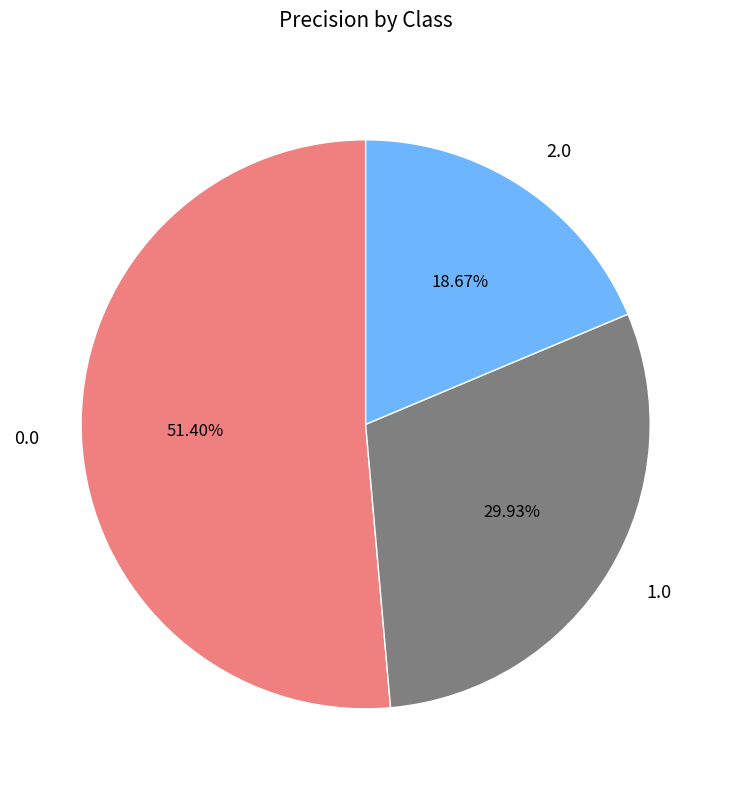

To the nearest percent, what portion does 2.0 represent?

19%